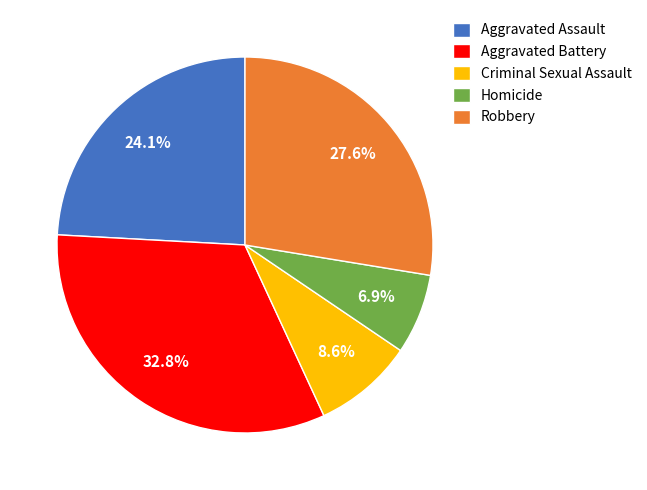

Does any single category account for the majority?

No